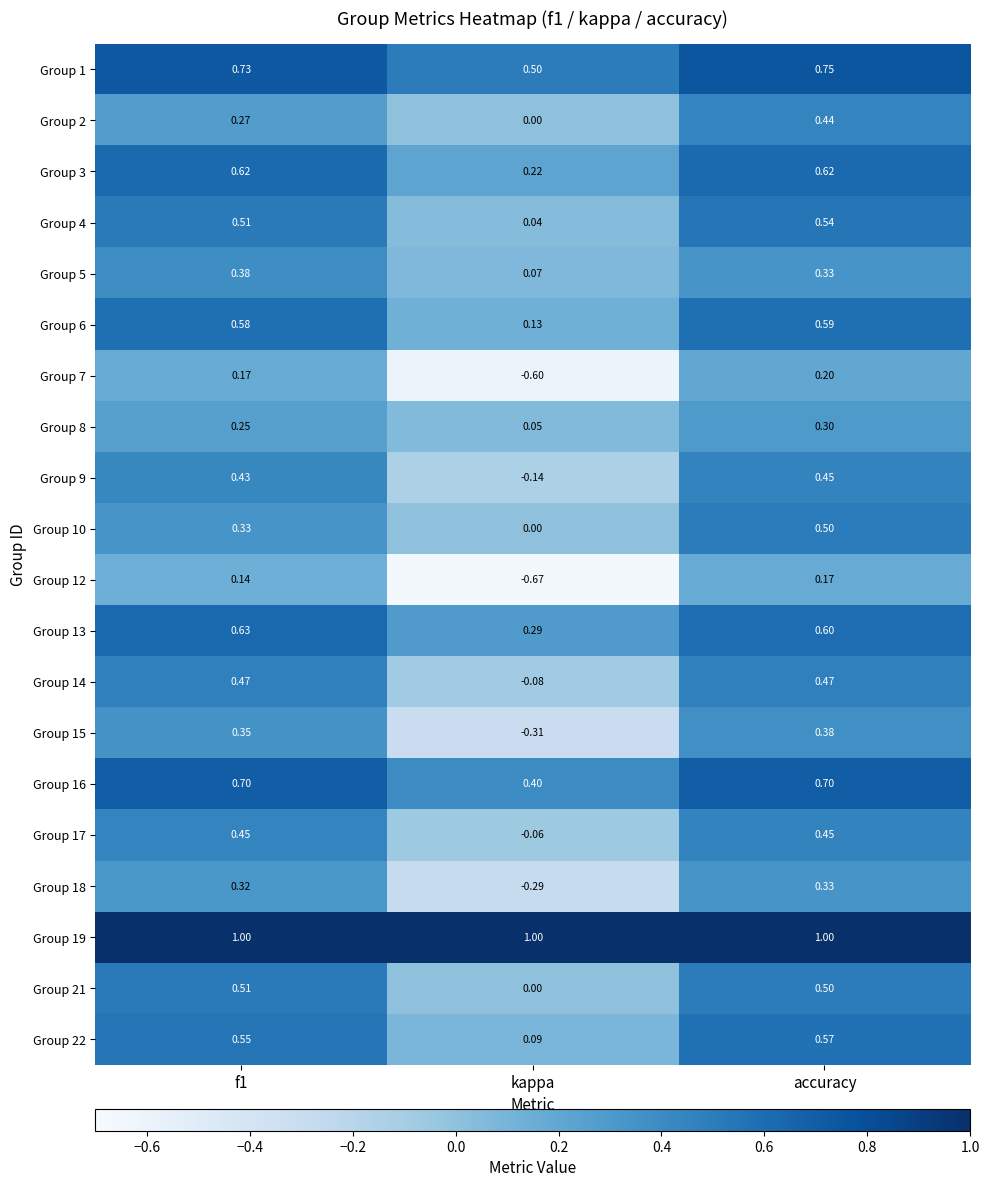

Which category has the highest value in the Group 1 series?

accuracy